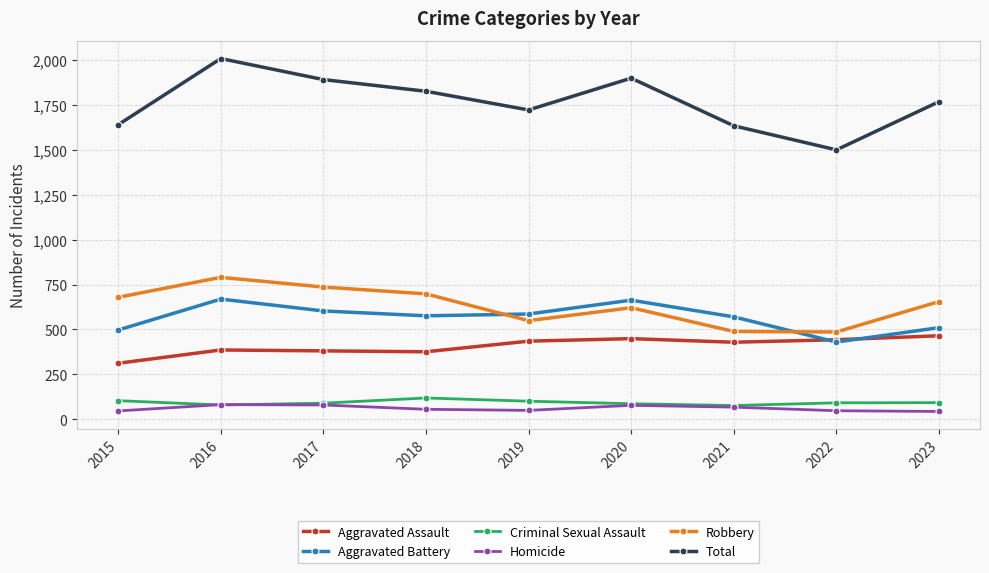

What is the spread (max minus min) of values at 2023?

1723